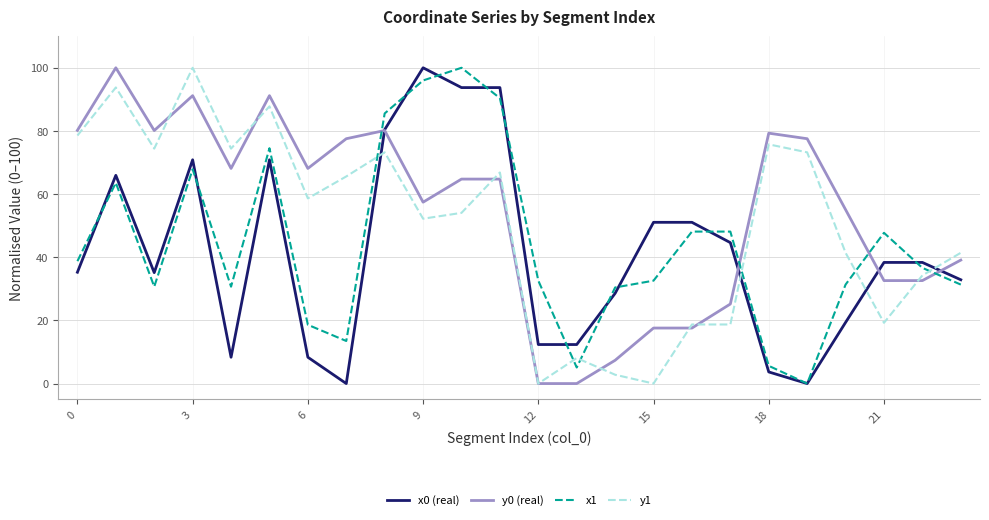

Is this an area chart (filled region under the line)?

No